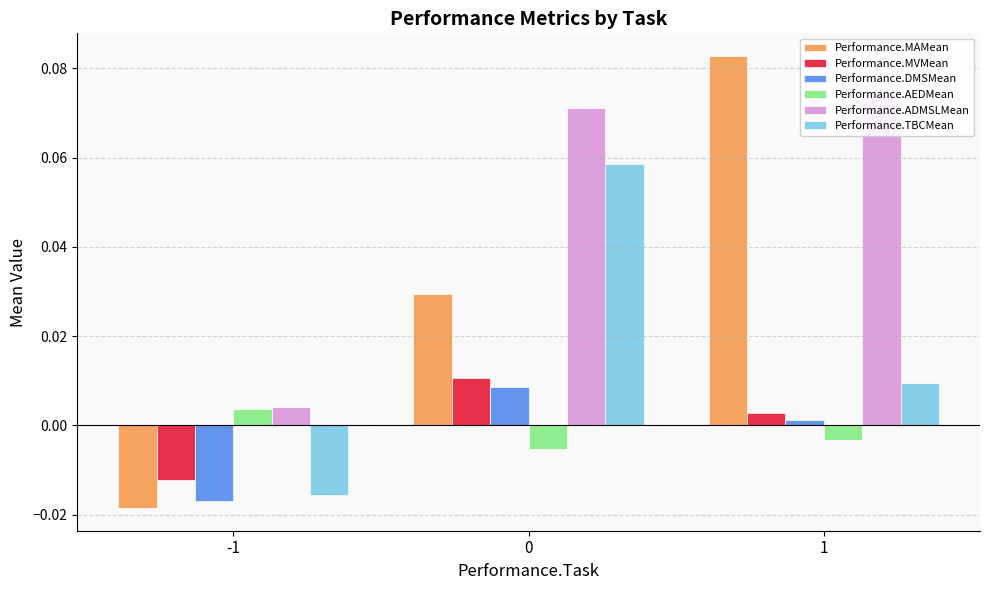

The Performance.ADMSLMean series shows 0.0 at -1. True or false?

True